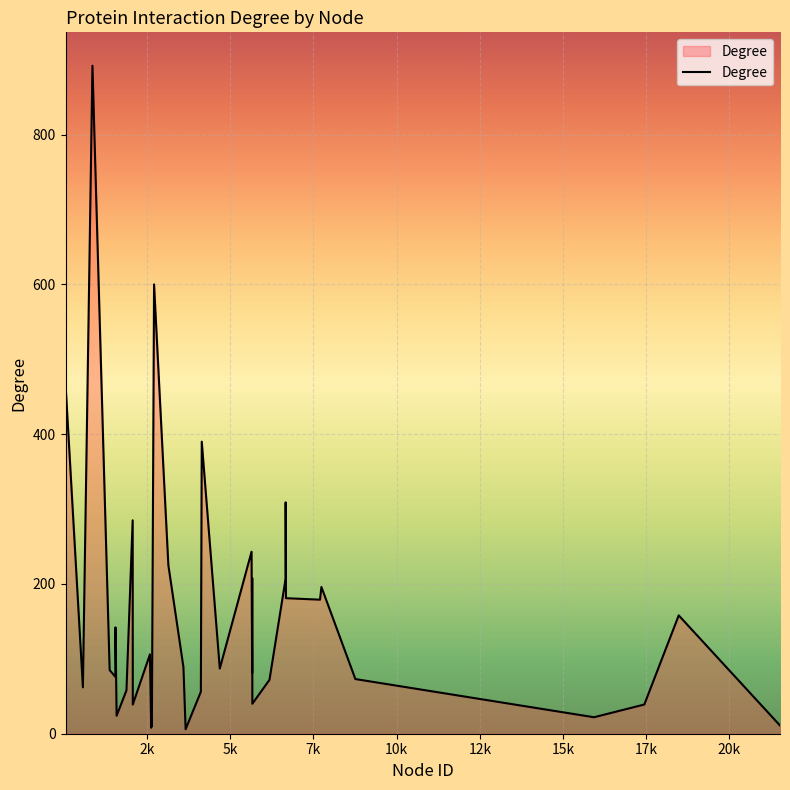

What is the greatest value displayed?

892